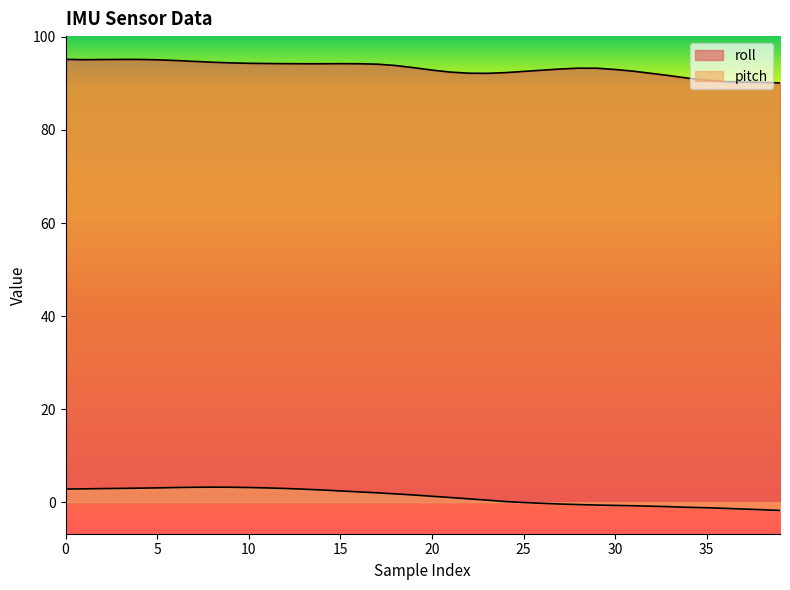

Does the chart display data point markers on the line(s)?

No